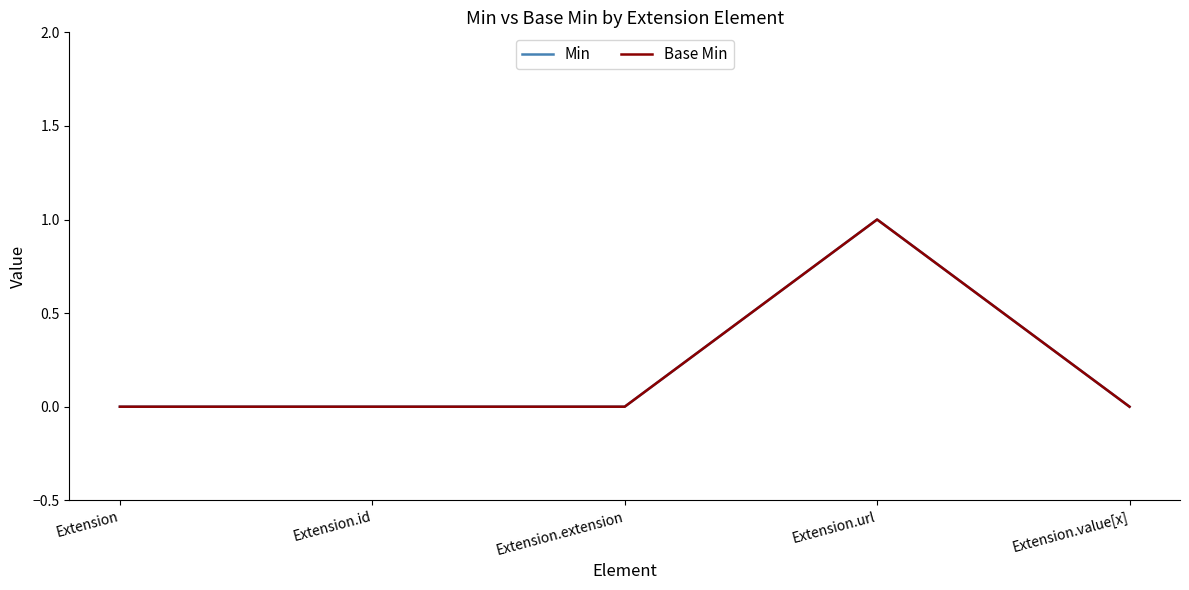

Is this an area chart (filled region under the line)?

No